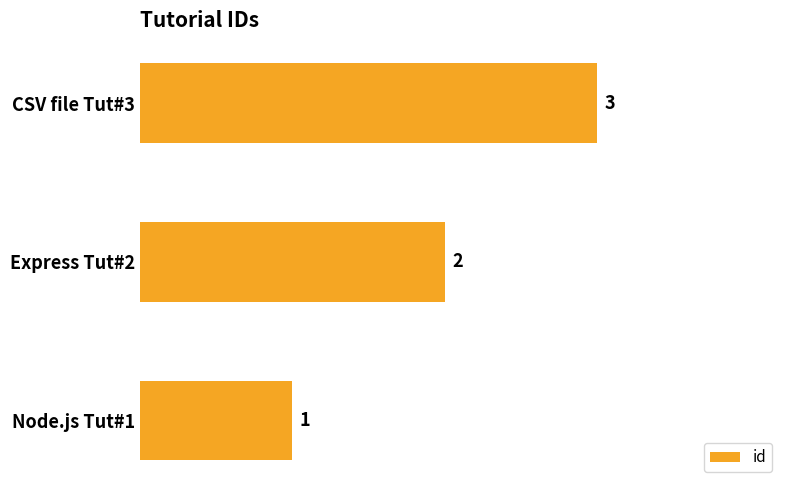

Between Express Tut#2 and CSV file Tut#3, which is larger?

CSV file Tut#3